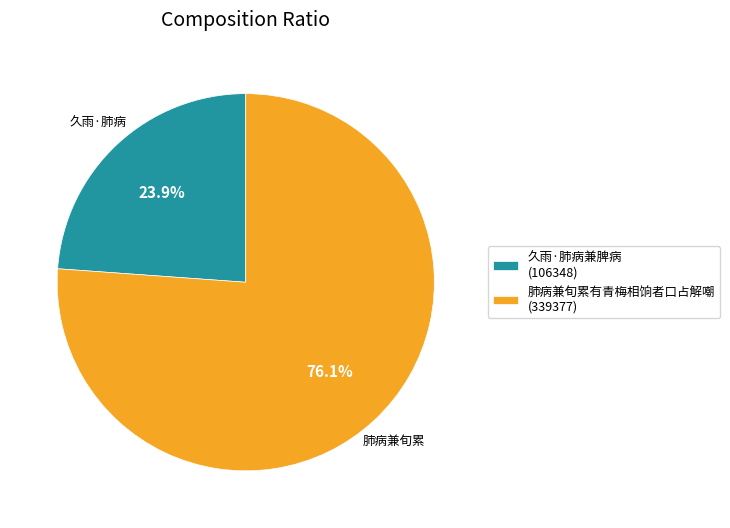

The 久雨·肺病兼脾病 slice represents 24% of the pie. True or false?

True